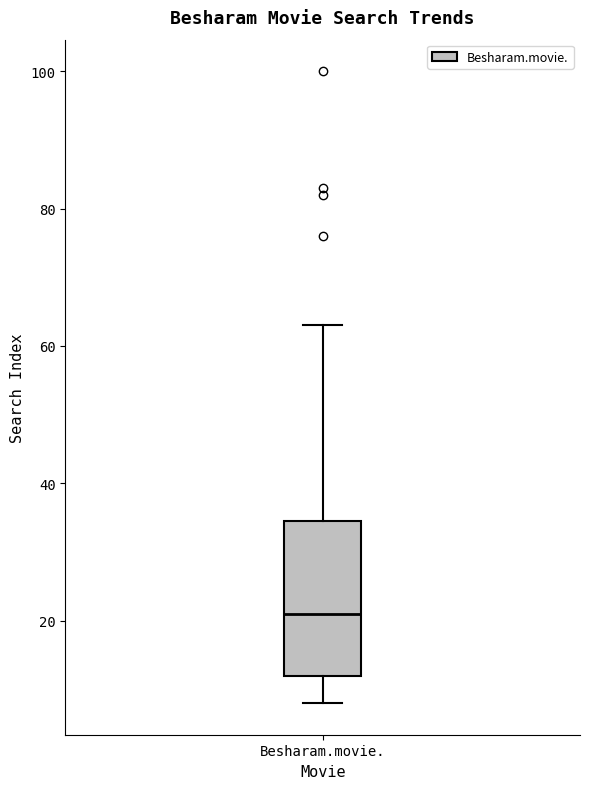

Where is the upper edge of the box for Besharam.movie. on the y-axis? The values are not printed on the chart, so give them approximately, as read against the axis.

34